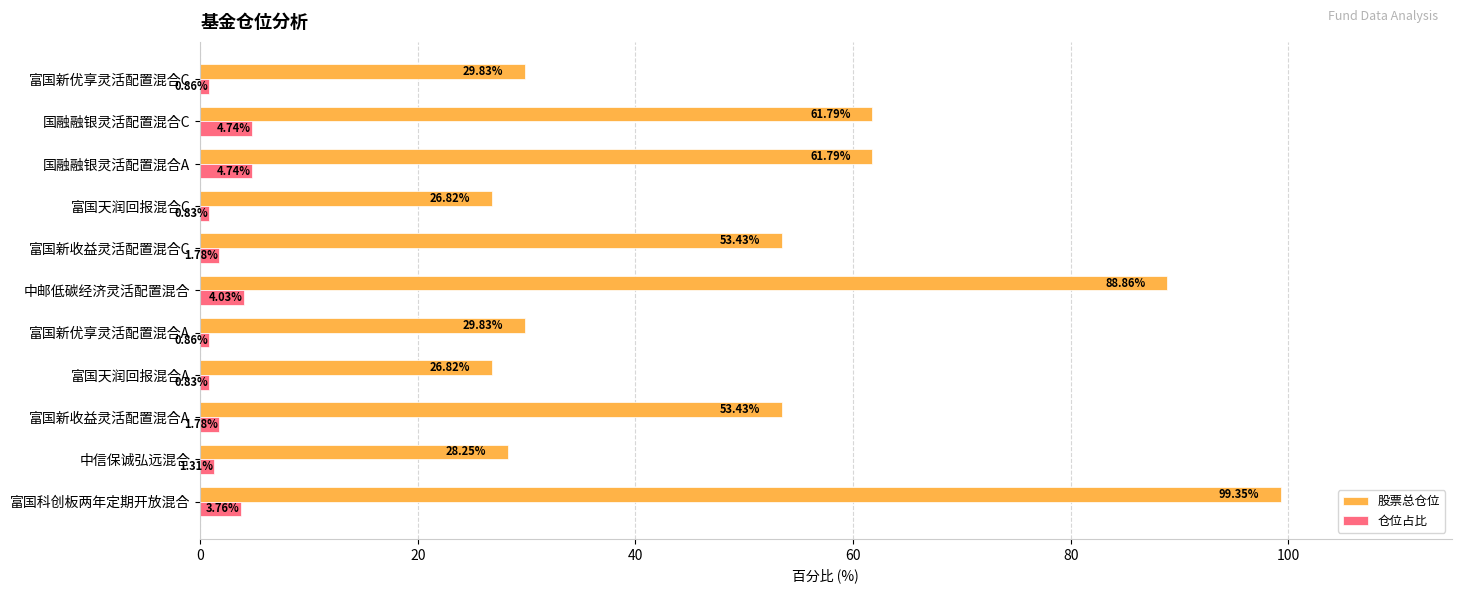

Which series has the largest total across all categories?

股票总仓位